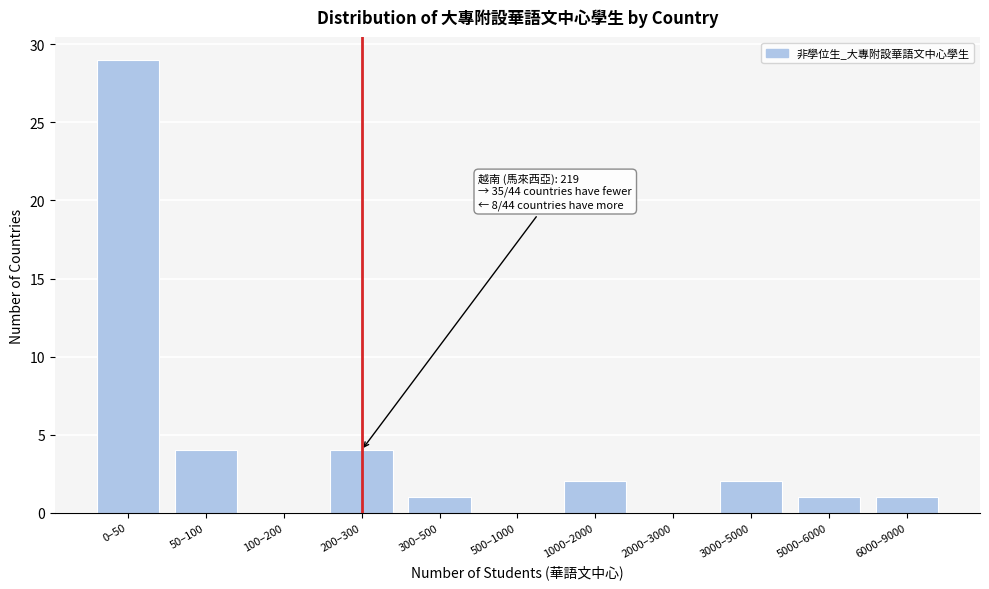

Reading left to right, list all the values displayed in this chart.

0–50=29	50–100=4	100–200=0	200–300=4	300–500=1	500–1000=0	1000–2000=2	2000–3000=0	3000–5000=2	5000–6000=1	6000–9000=1